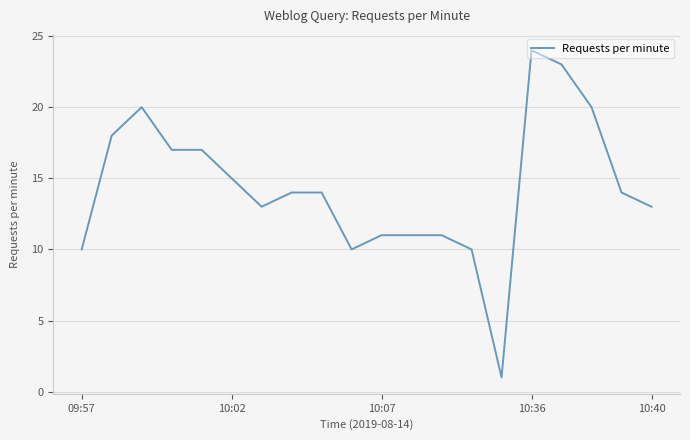

Count the number of data series in this chart.

1